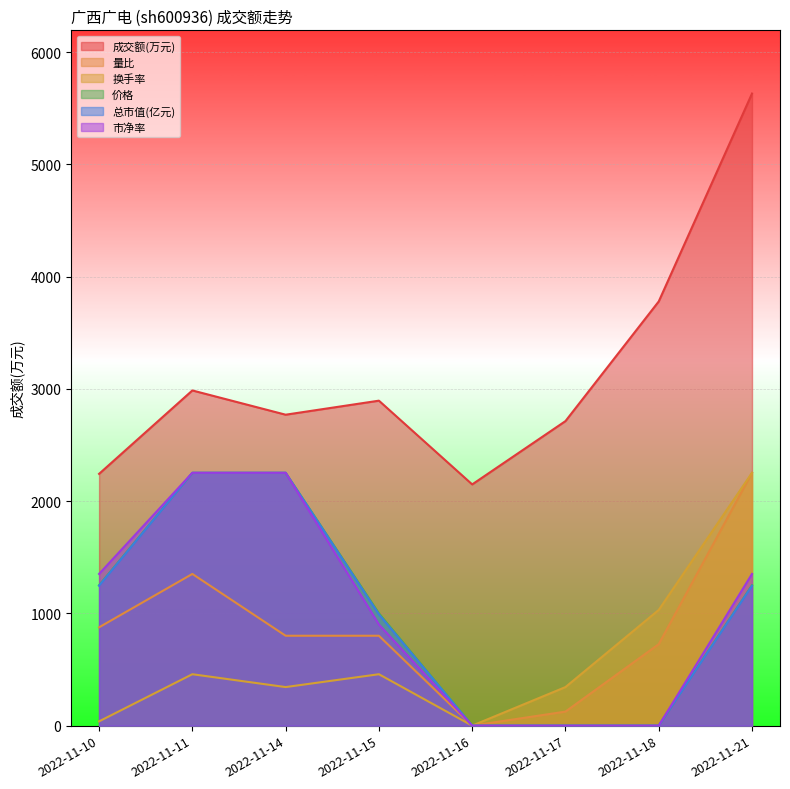

How many series are shown in this chart?

6